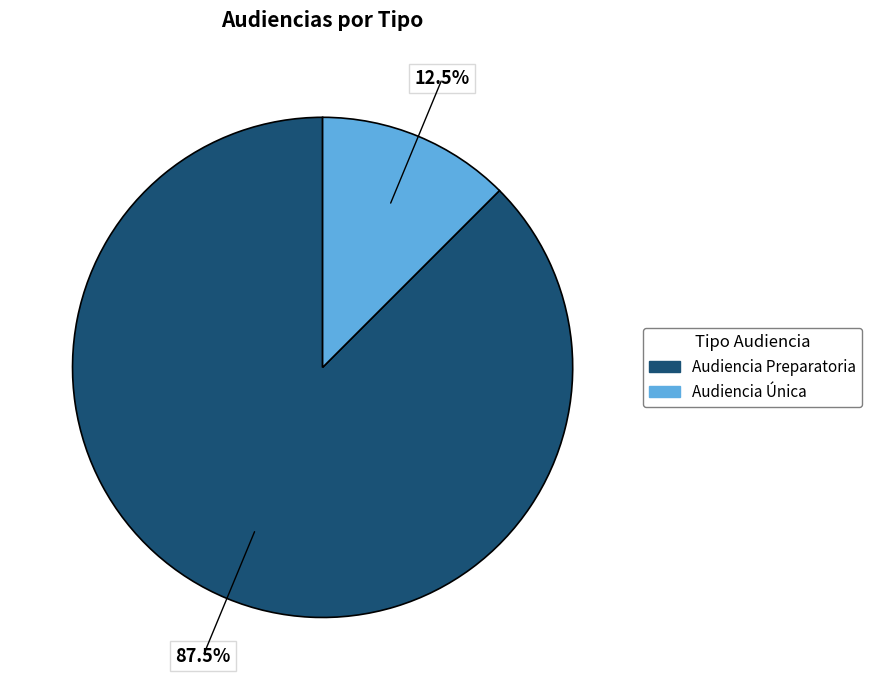

Between Audiencia Única and Audiencia Preparatoria, which is larger?

Audiencia Preparatoria